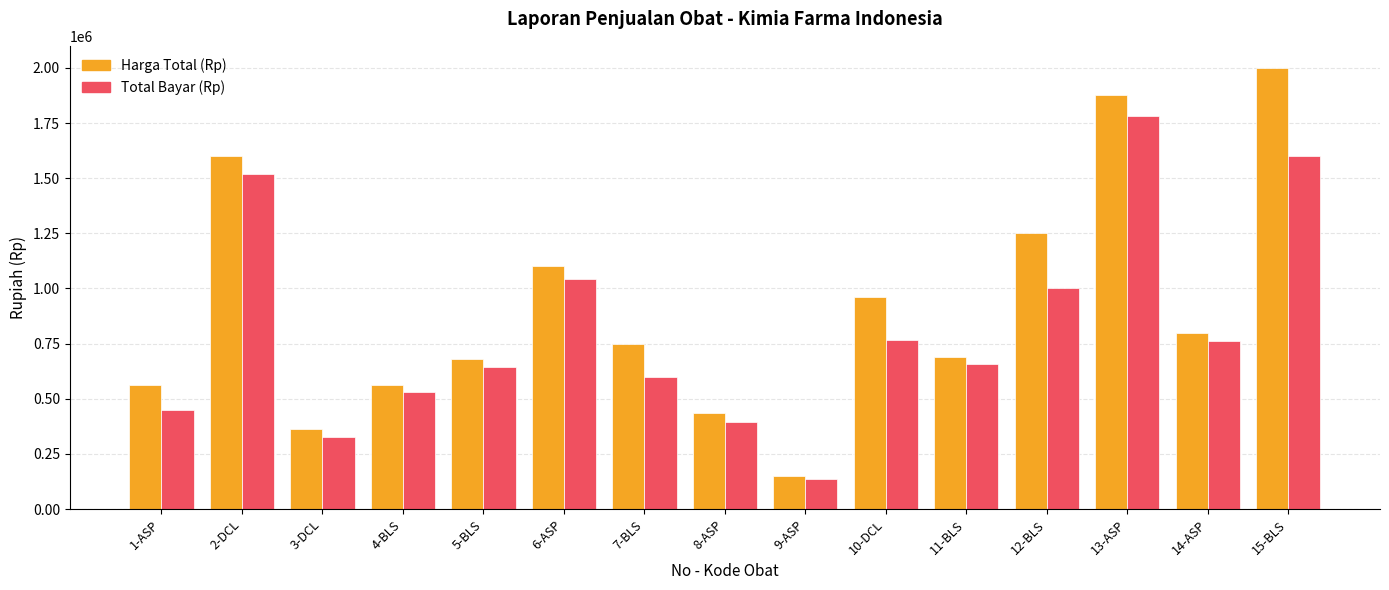

Count the number of categories in the chart.

15